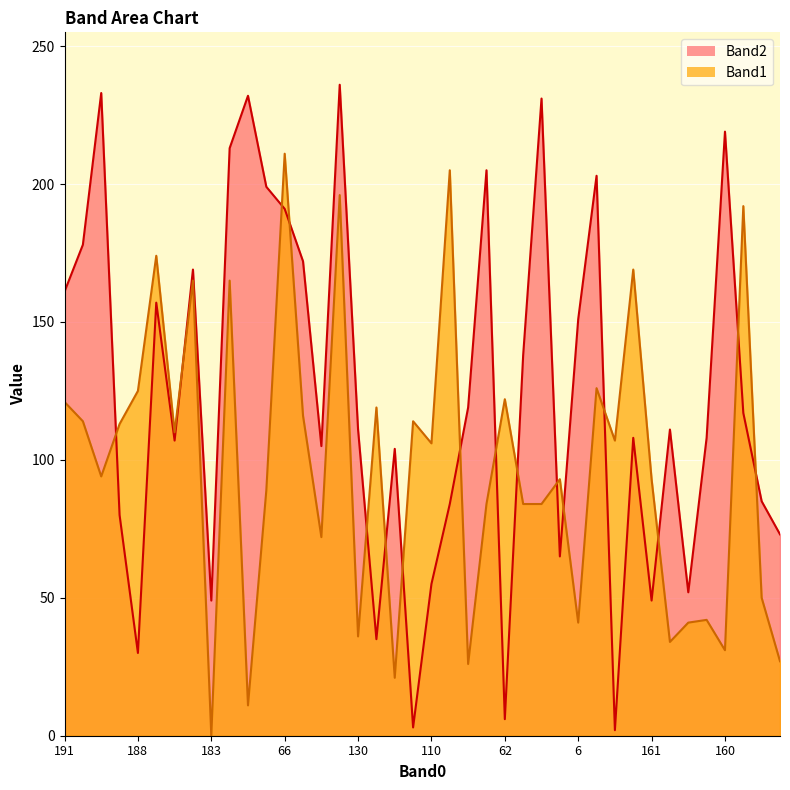

After their last crossing, which series has the higher values: Band1 or Band2?

Band2